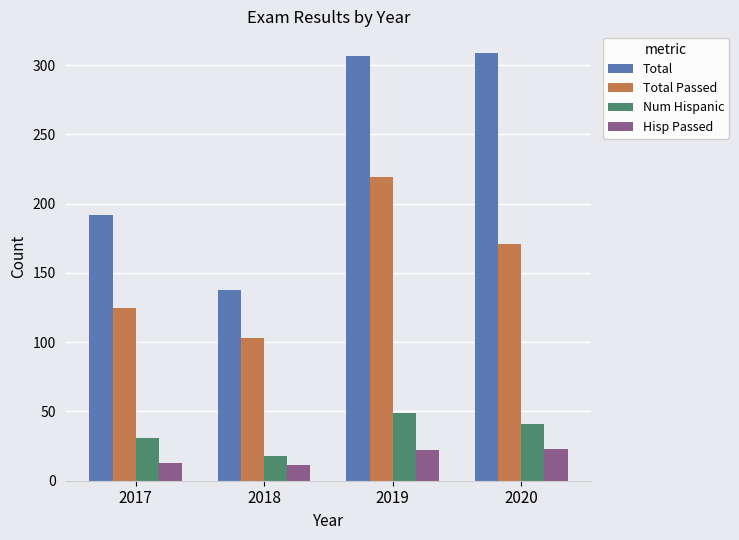

Read the Total Passed value at 2019.

219